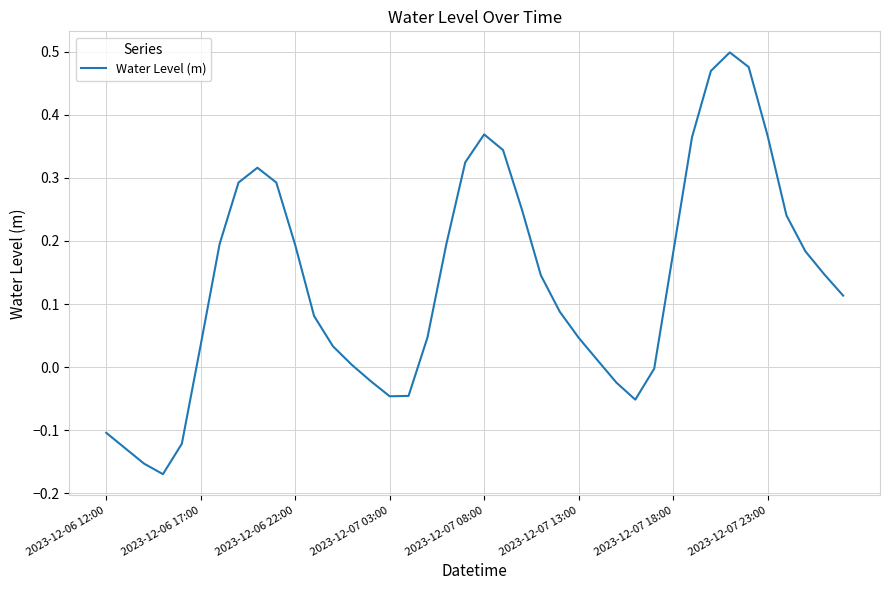

What is the difference between the maximum and minimum values?

0.7